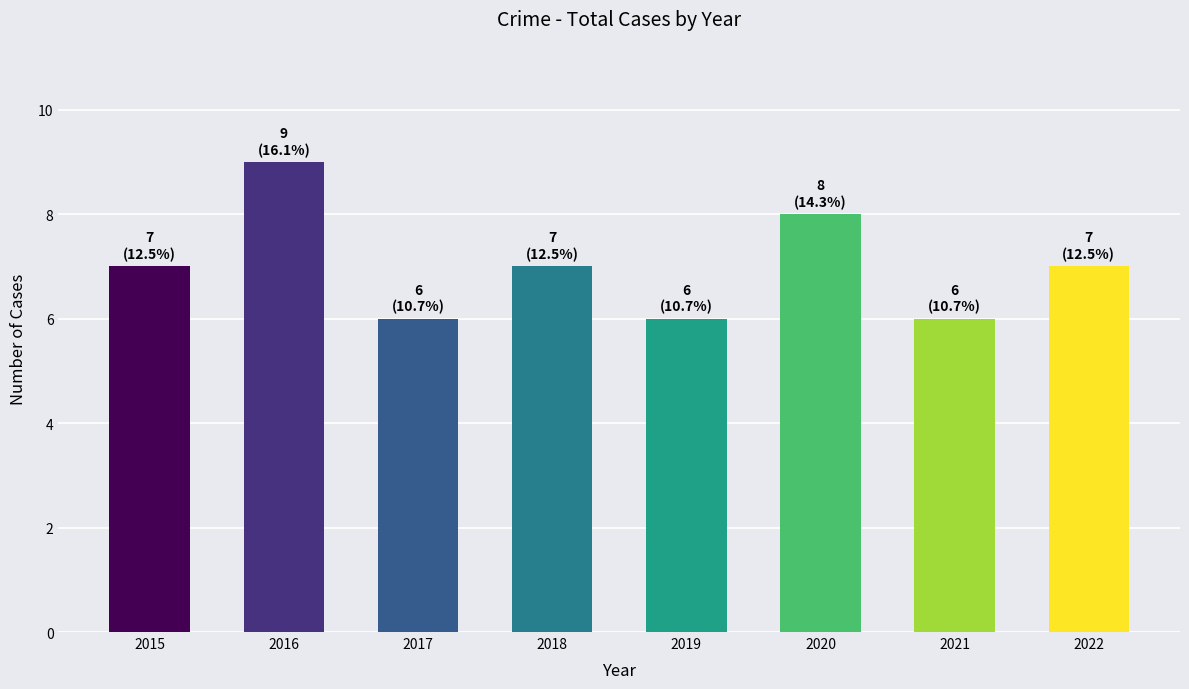

Which has a higher value, 2022 or 2020?

2020